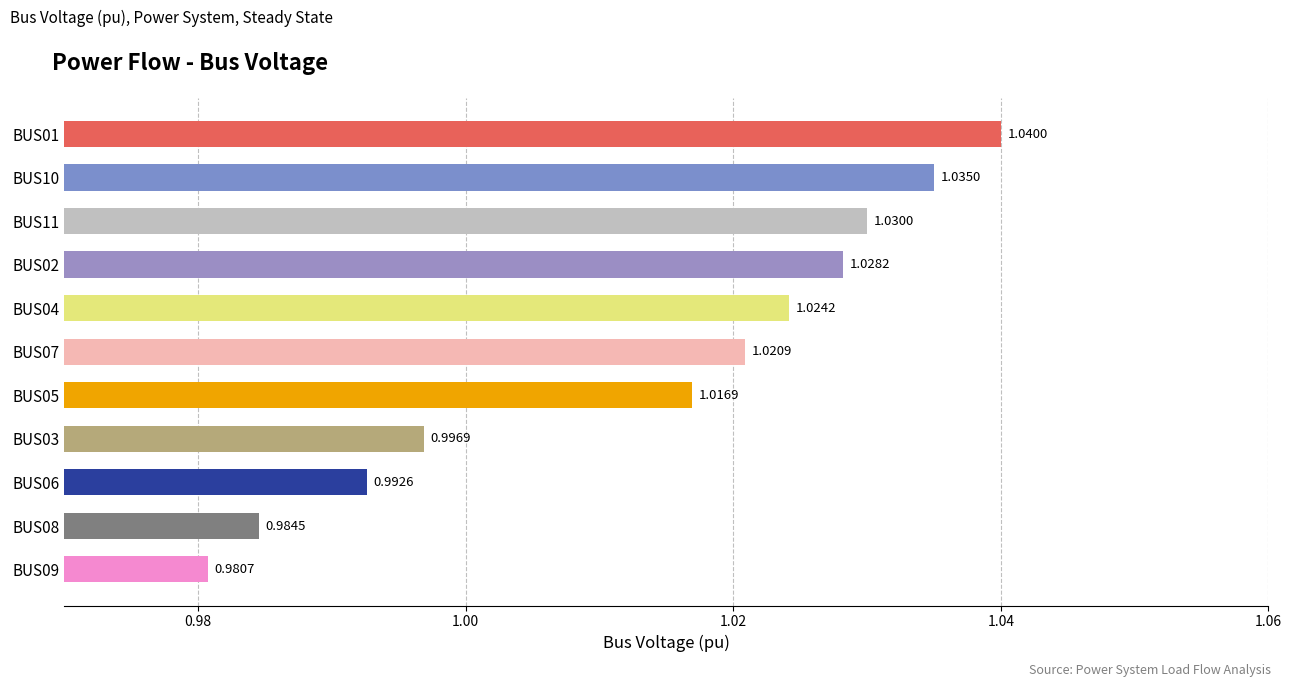

Which has a higher value, BUS07 or BUS09?

BUS07